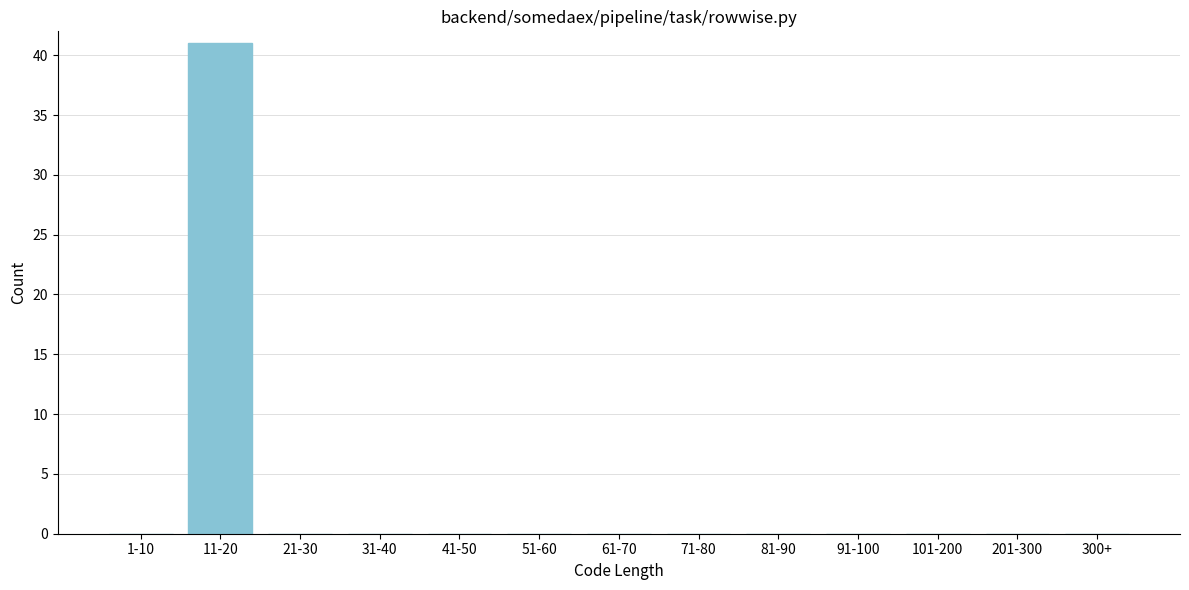

Reading left to right, extract all data points from this chart.

1-10=0	11-20=41	21-30=0	31-40=0	41-50=0	51-60=0	61-70=0	71-80=0	81-90=0	91-100=0	101-200=0	201-300=0	300+=0